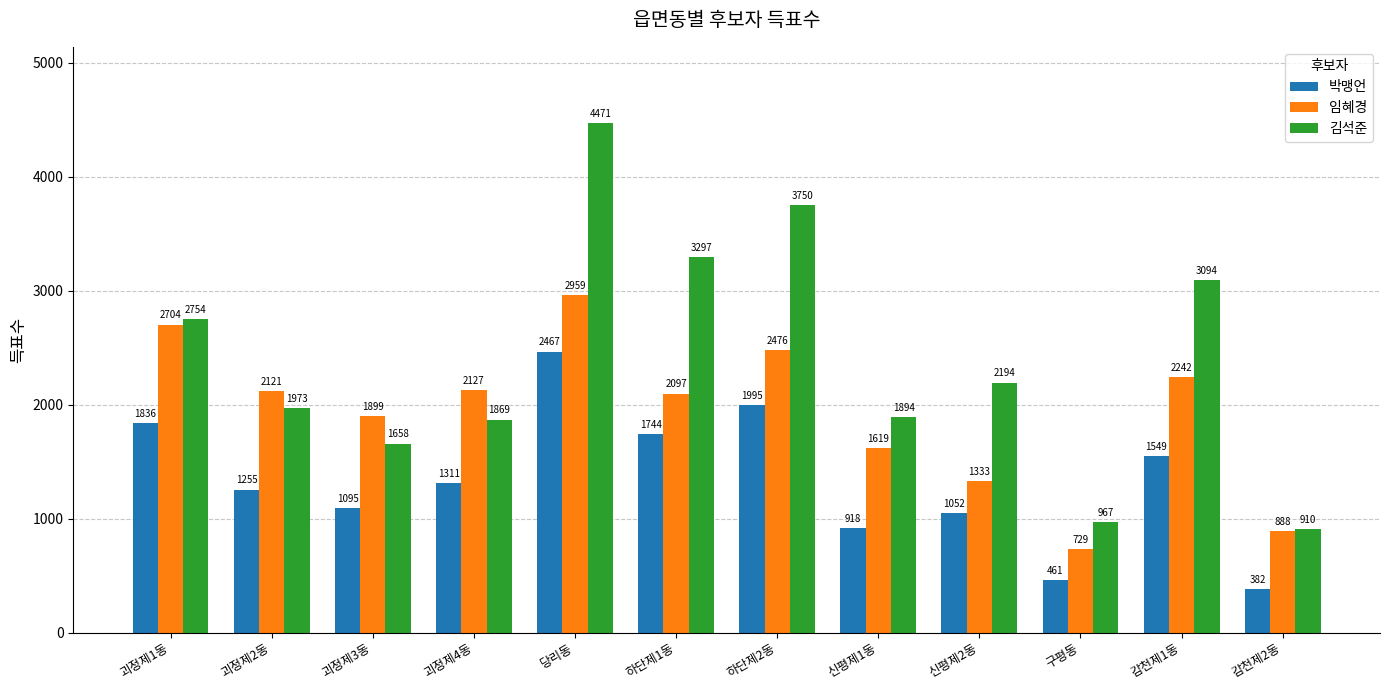

Which series has the largest total across all categories?

김석준